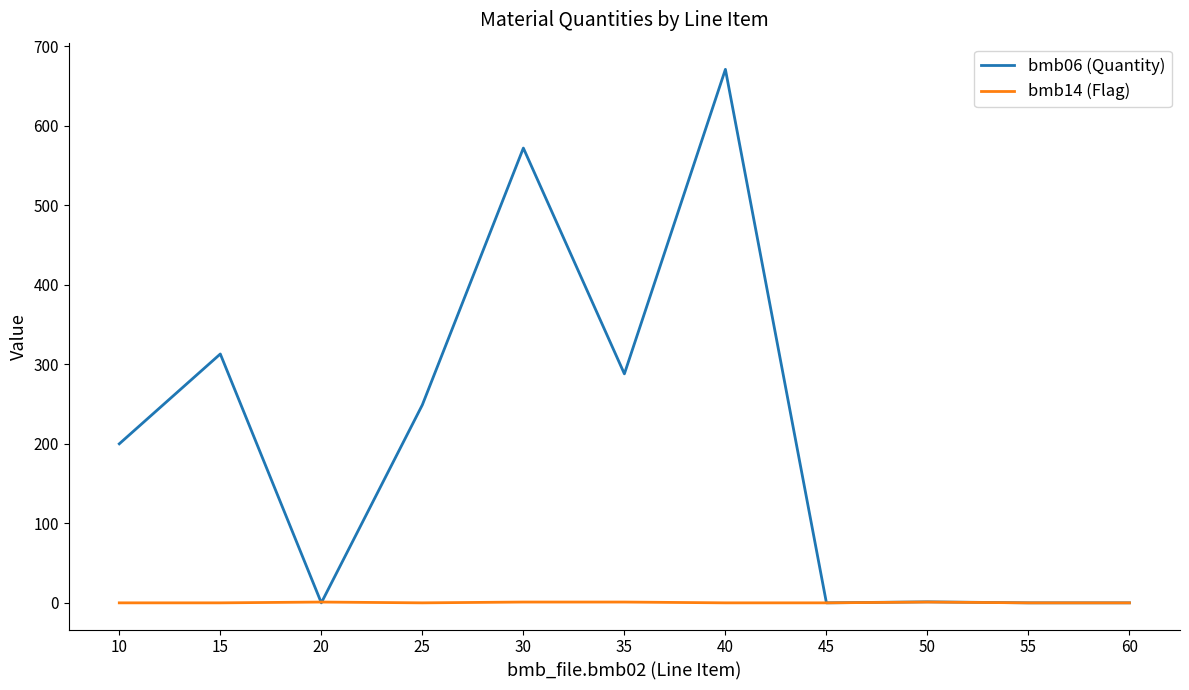

What is the sum of the bmb06 (Quantity) values at 30 and 45?

572.0